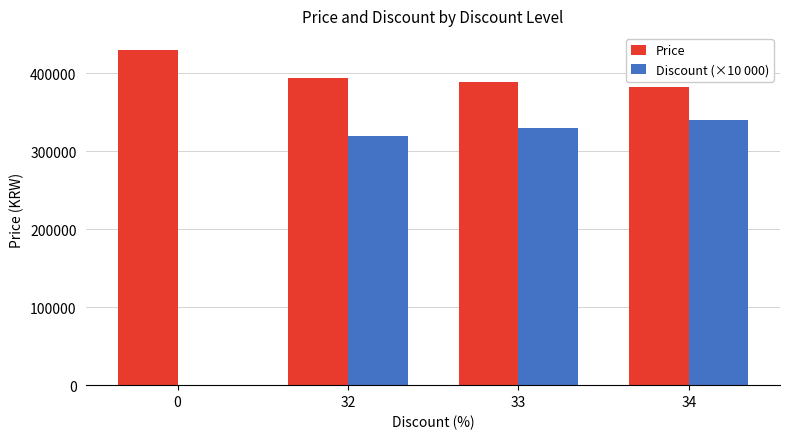

The Price series shows 113757 at 34. True or false?

False